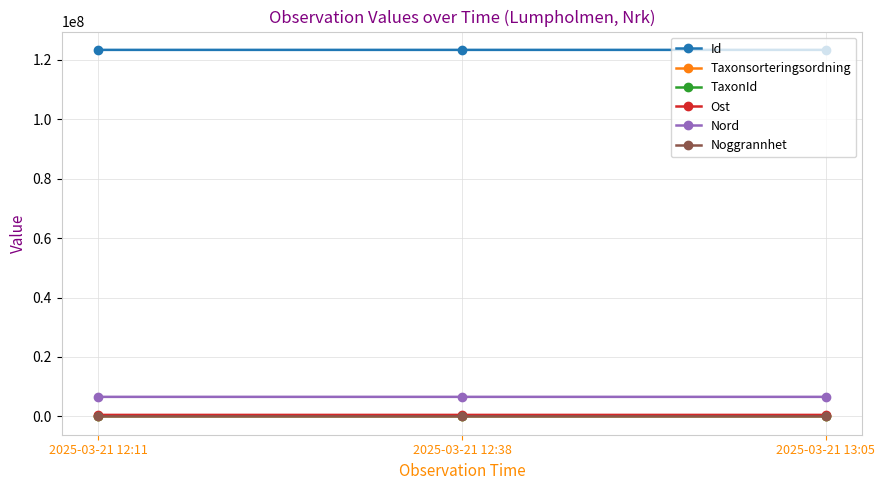

At how many categories does at least one series exceed 9280024?

3